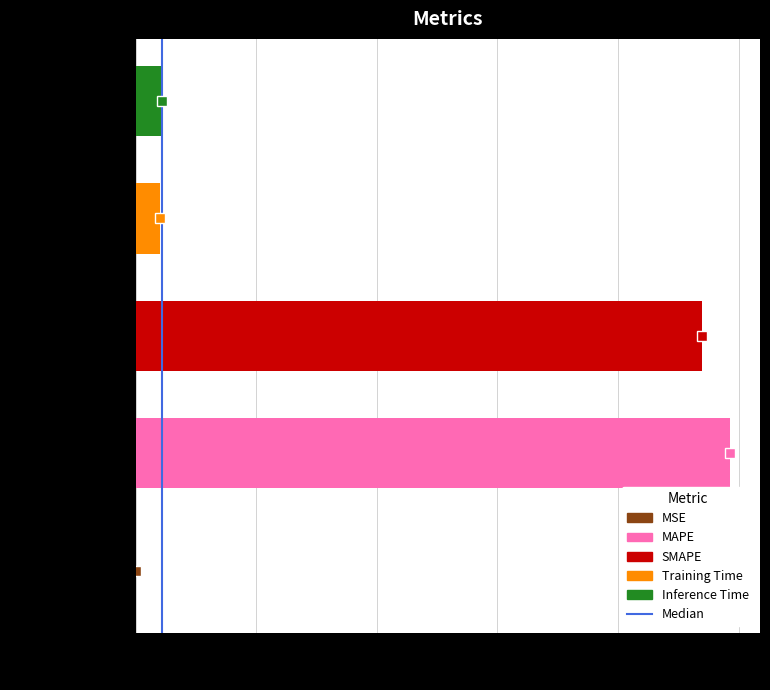

True or false: the data shows 15.3 at MAPE.

False